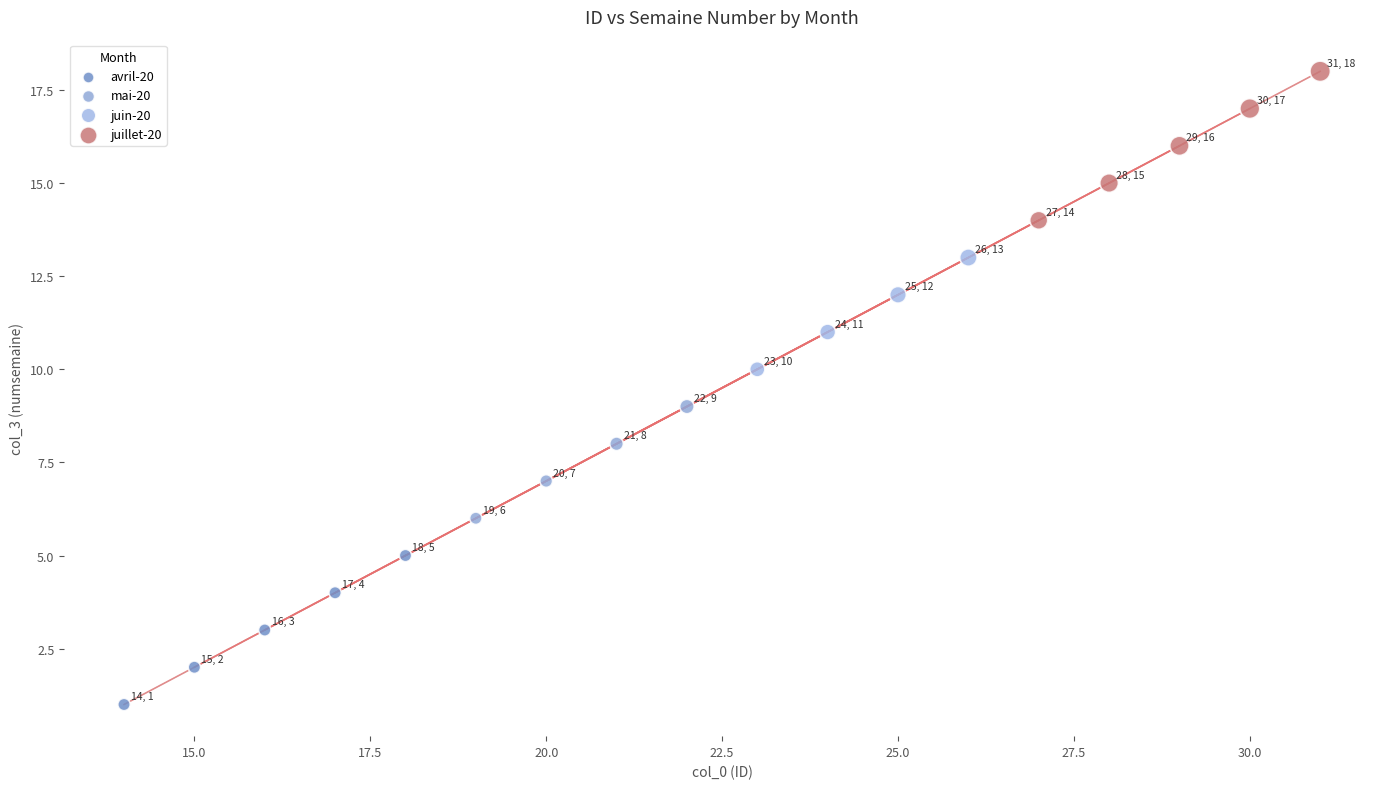

What are all the series names shown in the legend?

avril-20, mai-20, juin-20, juillet-20